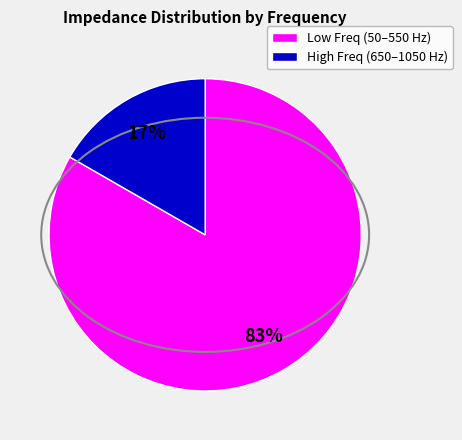

How many segments does this pie chart have?

2